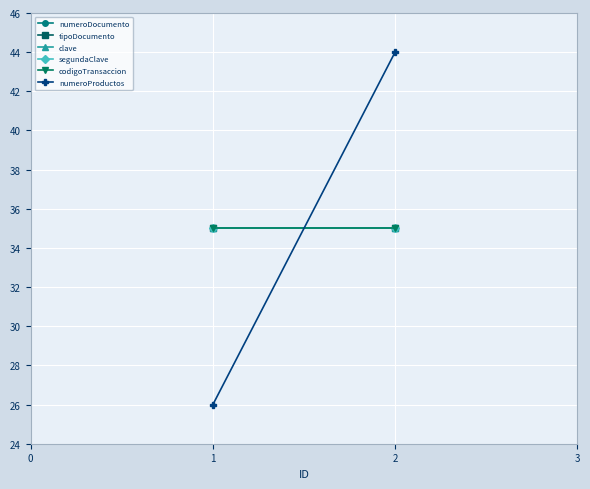

Is this an area chart (filled region under the line)?

No